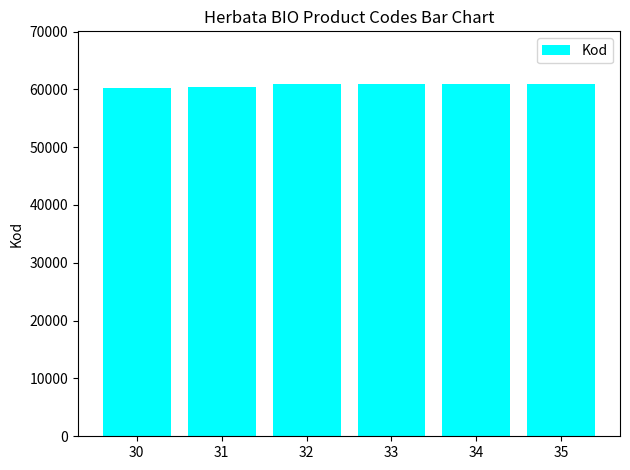

What is the smallest value displayed?

60161